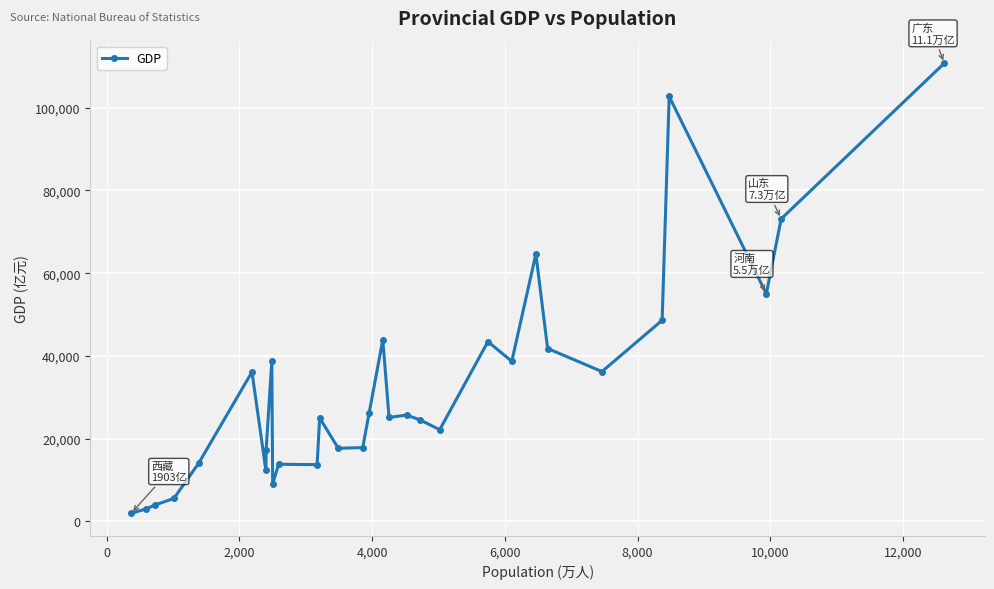

How many distinct data groups are displayed?

1